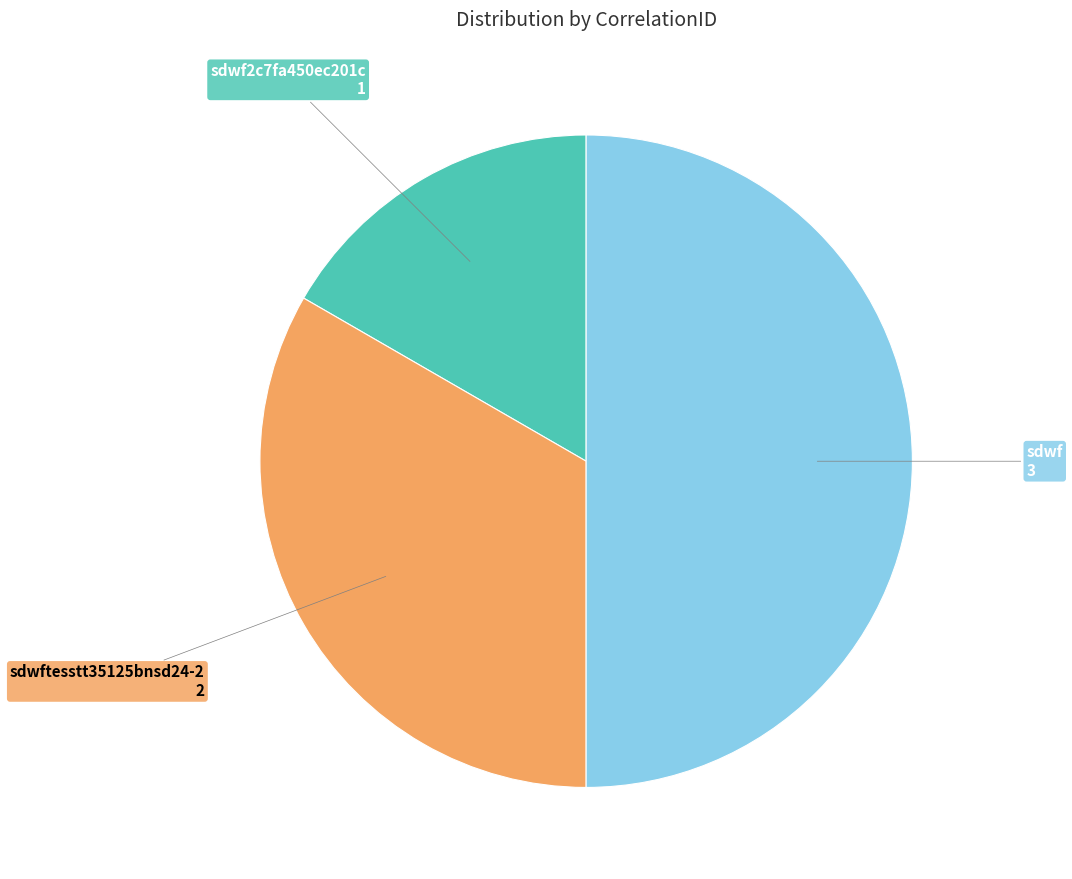

Count the number of slices in the pie.

3